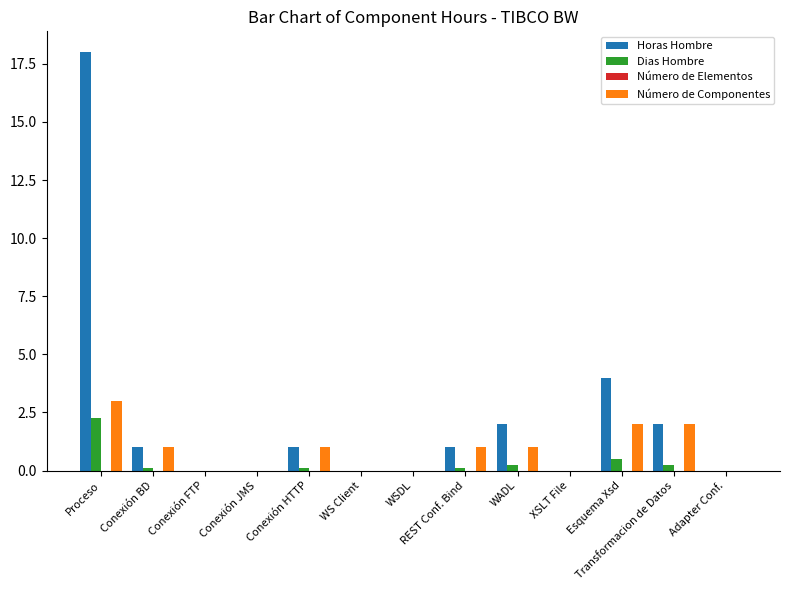

What is the maximum value shown in the chart?

18.0